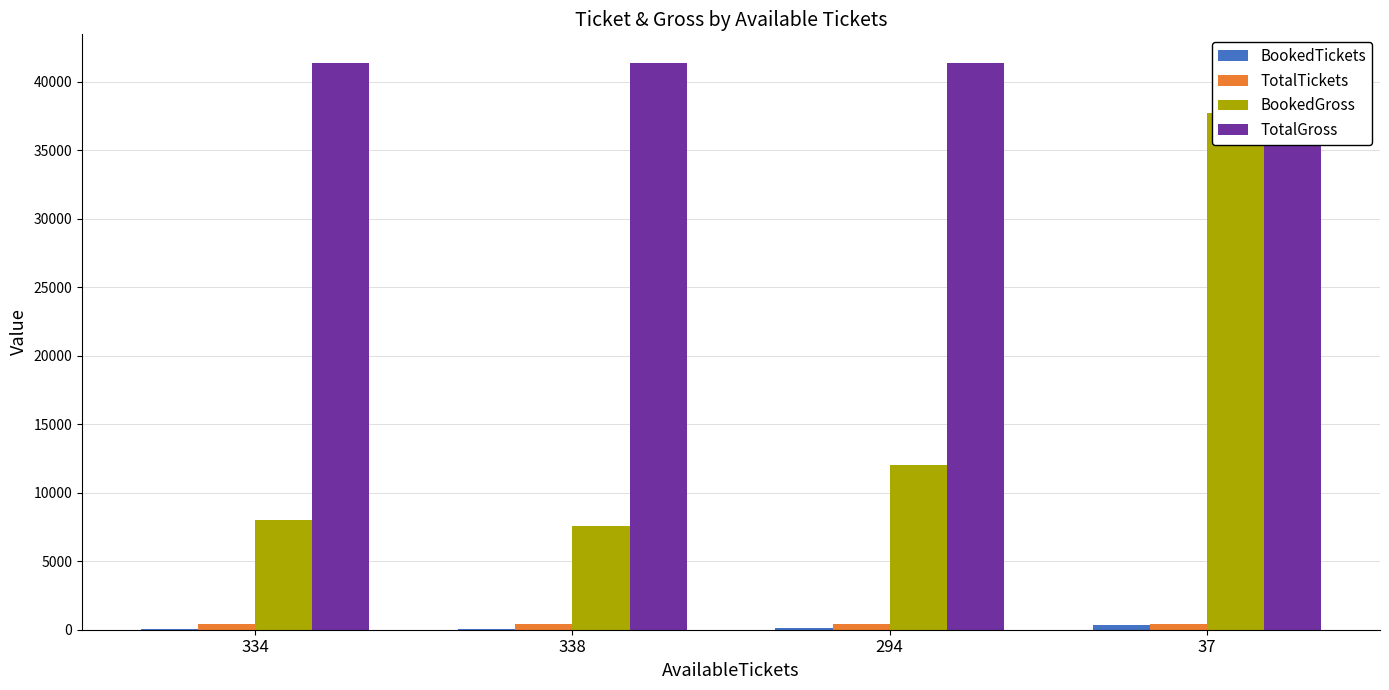

At which label is BookedGross closest to 22650?

294